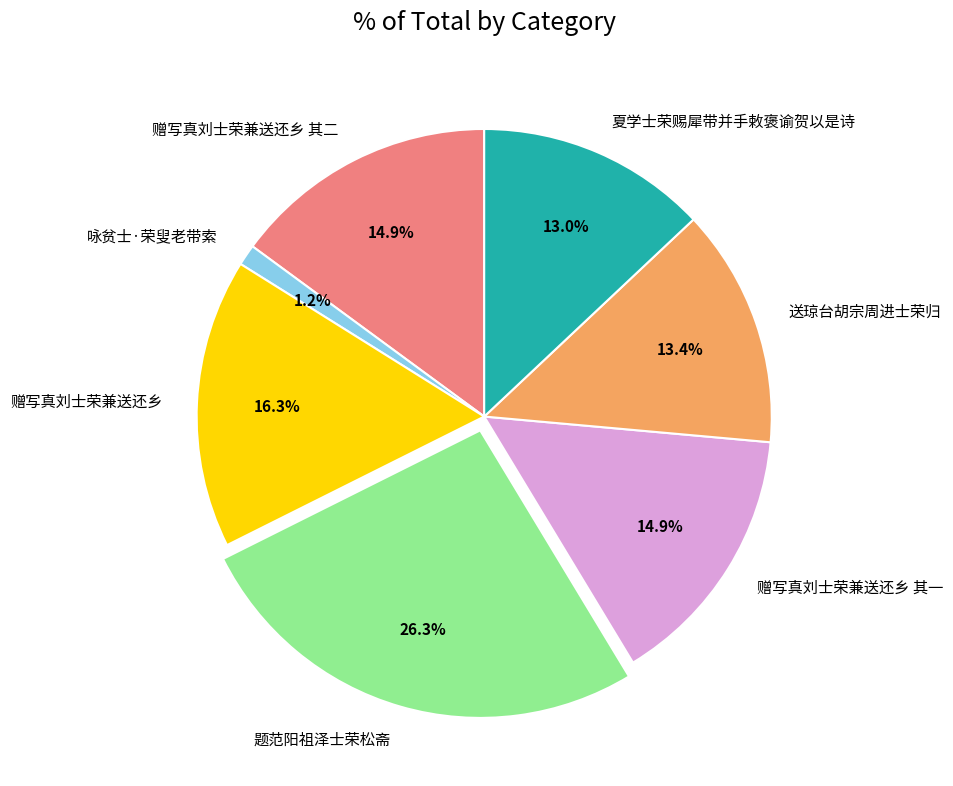

Is the sum of 赠写真刘士荣兼送还乡 and 夏学士荣赐犀带并手敕褒谕贺以是诗 greater than half?

No